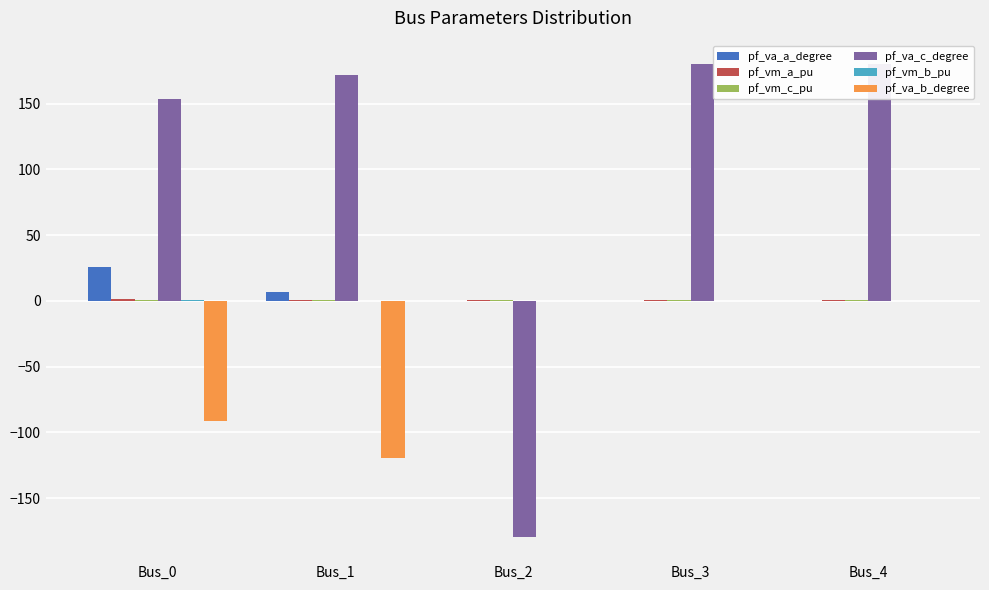

Which series changed the most between Bus_0 and Bus_4?

pf_va_b_degree